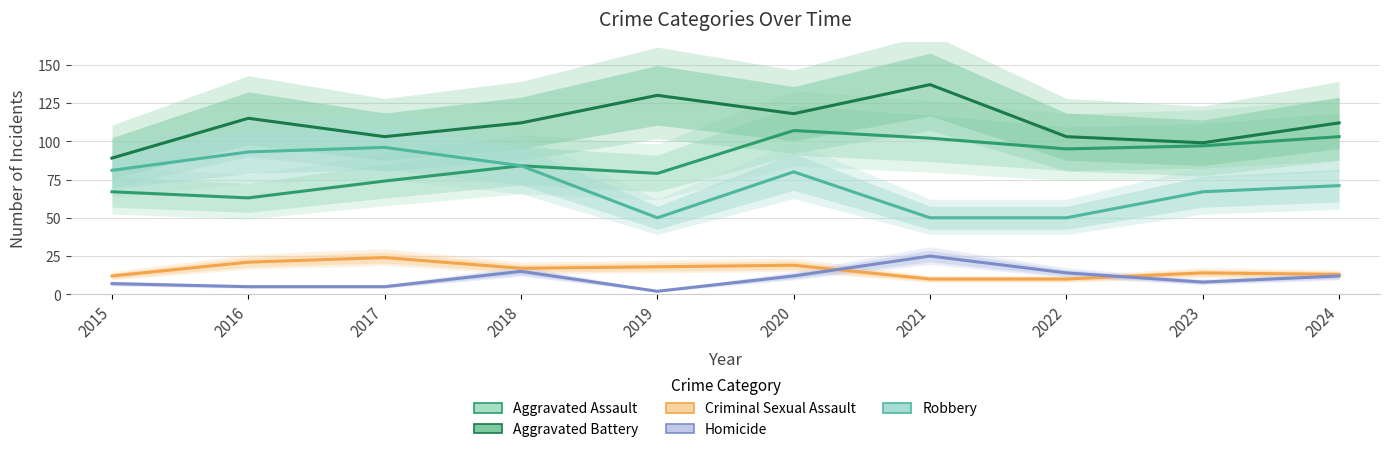

What value does the Aggravated Battery series have at 2015, to the nearest 10?

90